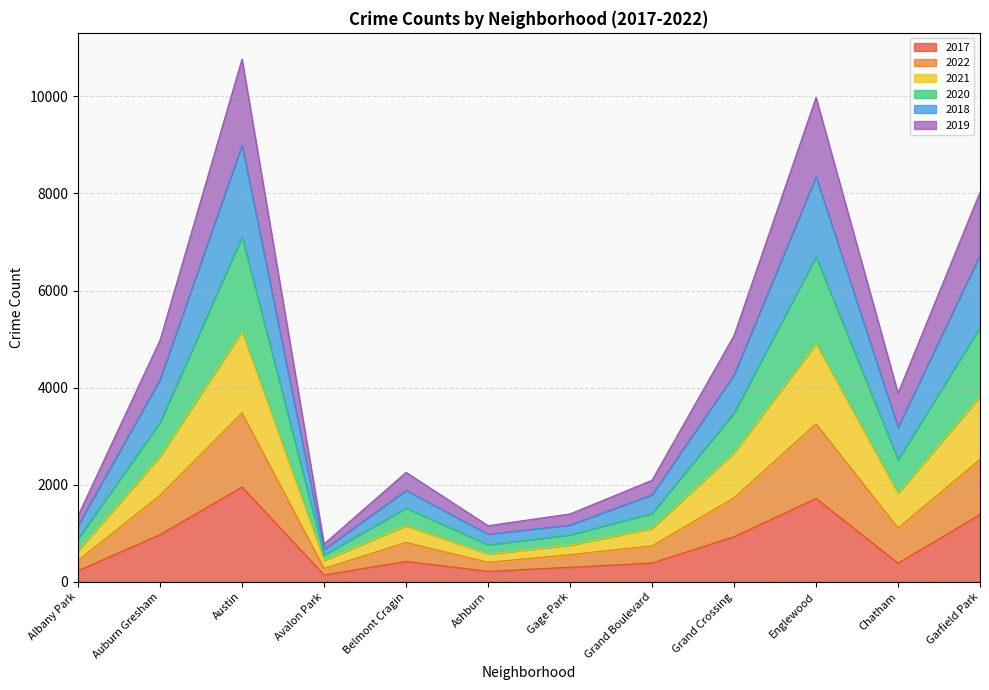

Which category has the highest value in the 2017 series?

Austin